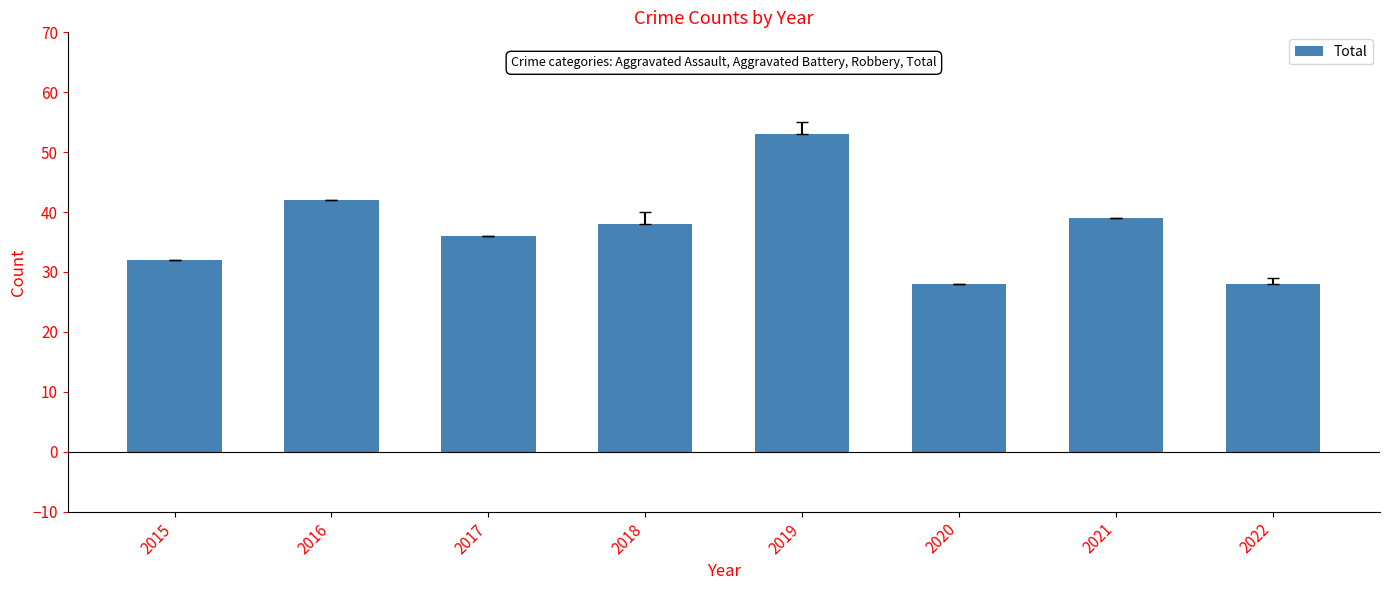

What is the approximate value at 2015?

32